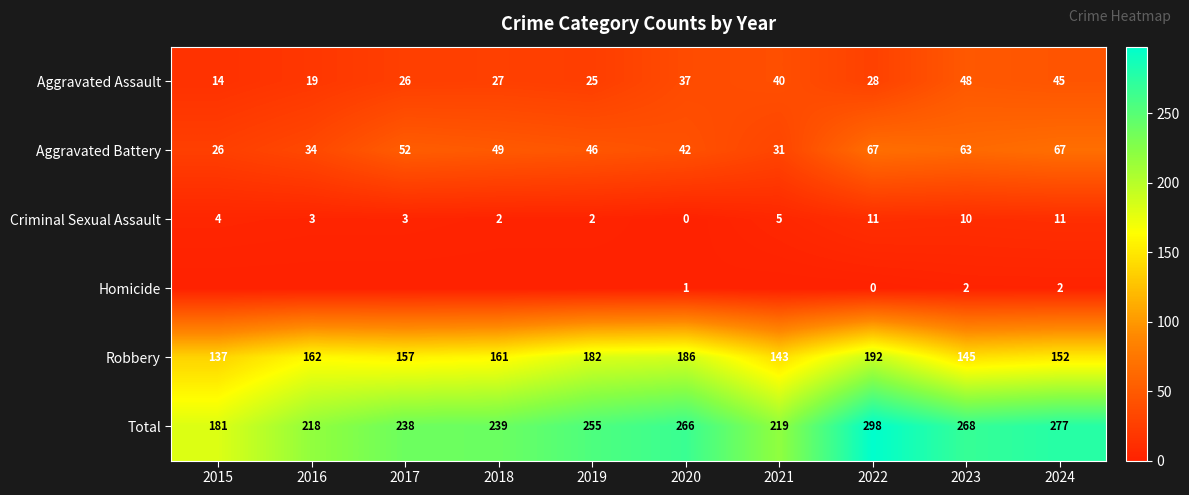

At which category does the chart reach its minimum across all series?

2020